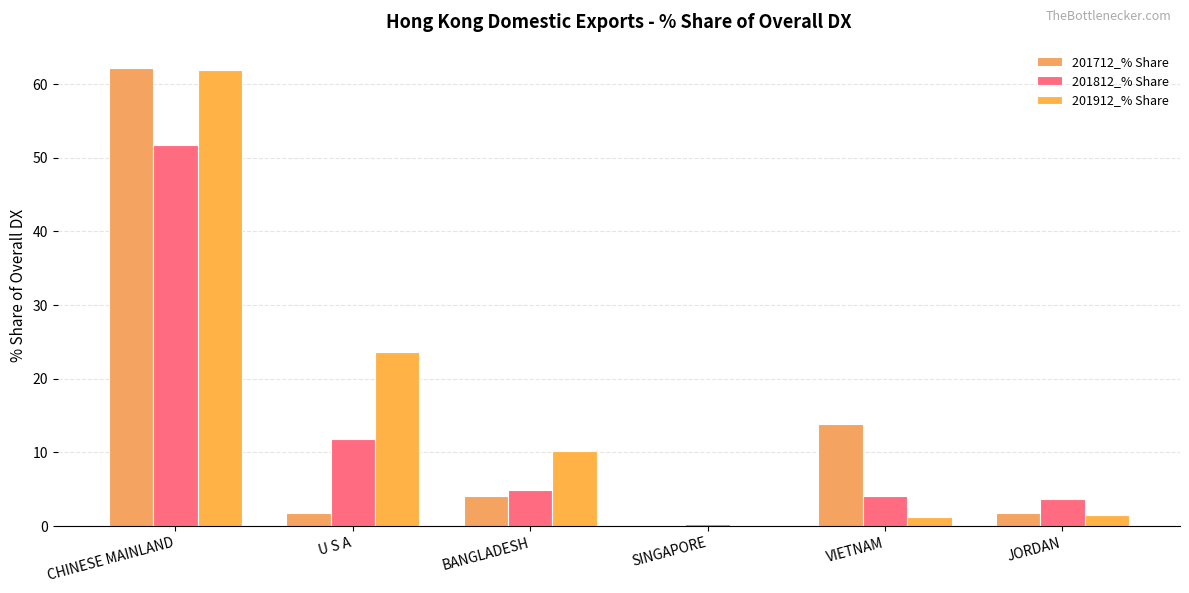

Is it true that 201812_% Share equals 84.9 at CHINESE MAINLAND?

False